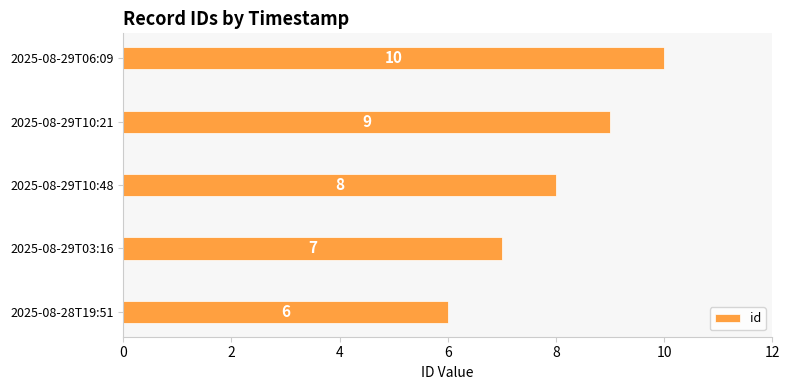

What is the approximate value at 2025-08-29T06:09?

10